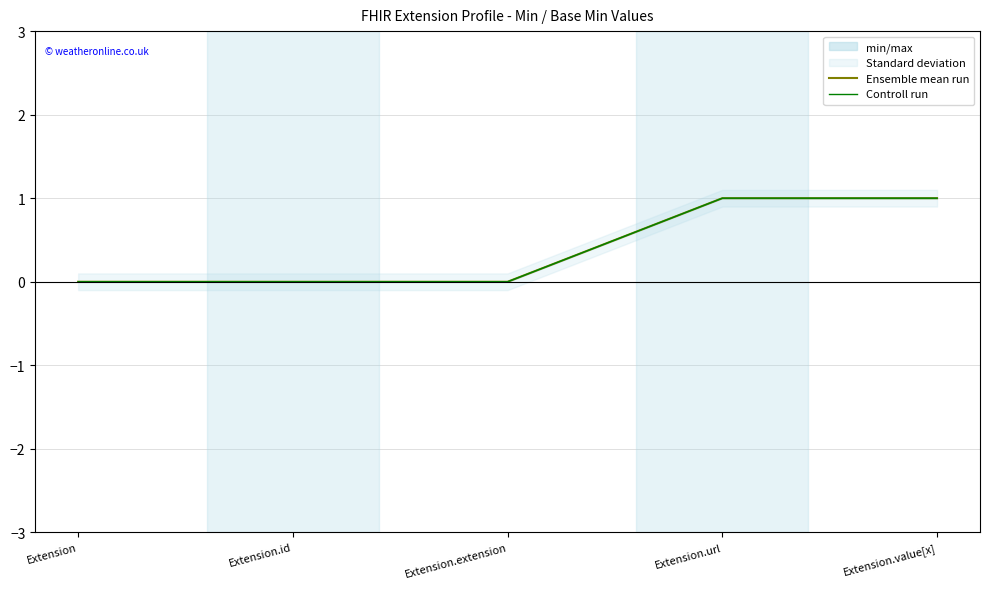

What value does the Controll run series have at Extension.url?

1